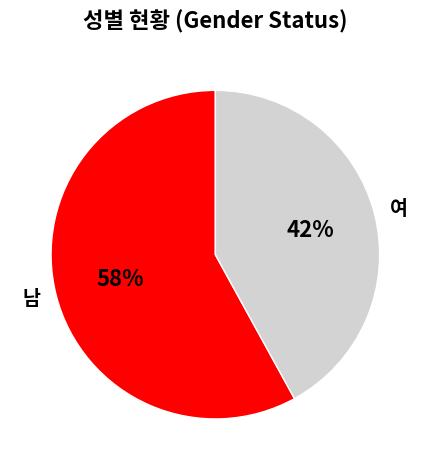

Does 여 represent more than half of the total?

No